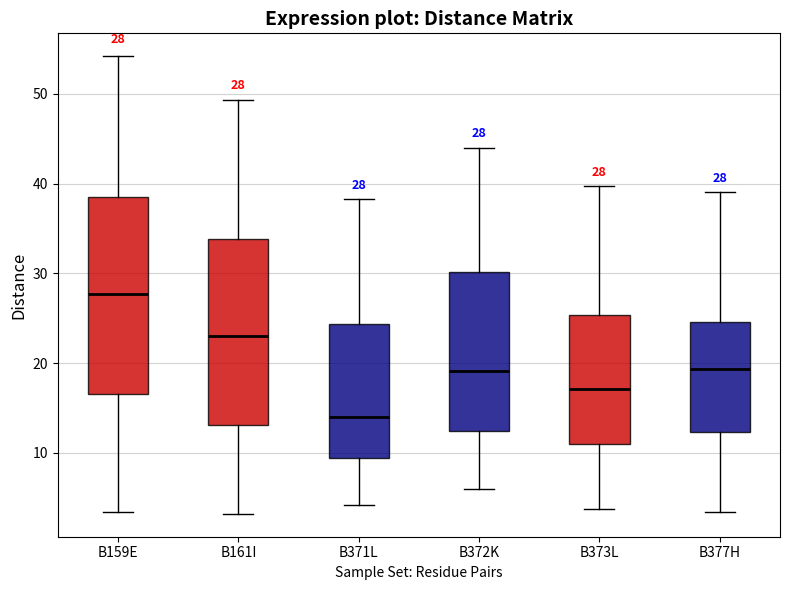

Which box has the lowest median line?

B371L